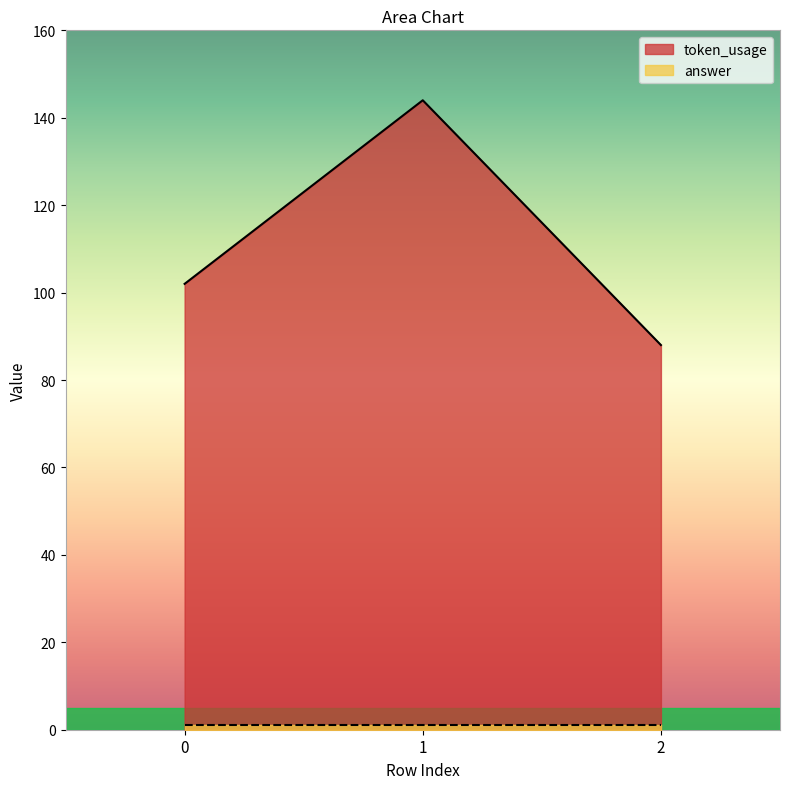

What is the change in value from 1 to 2?

-56